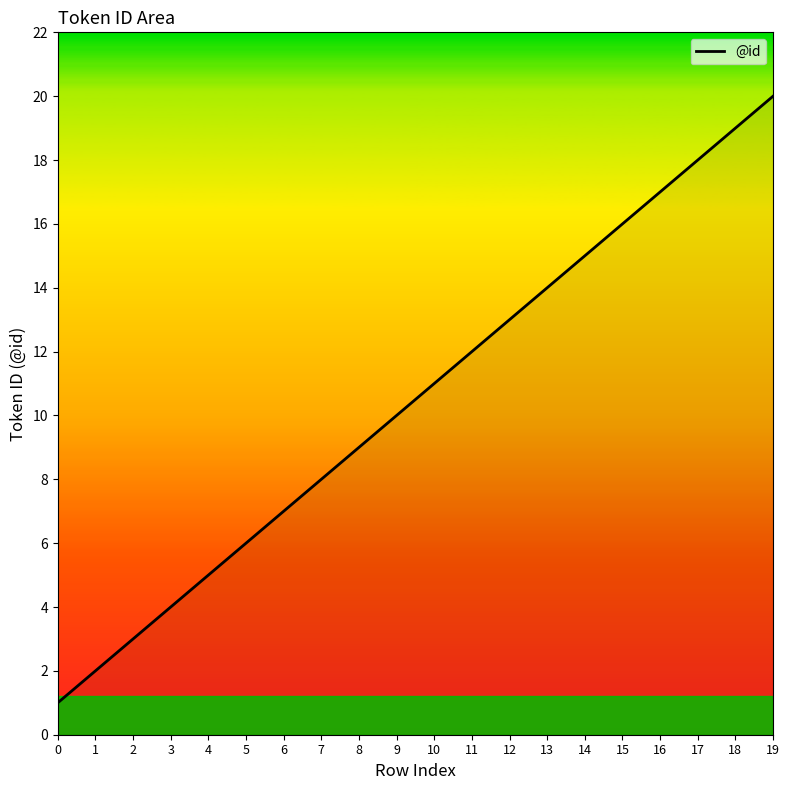

What is the change in value from 15 to 17?

+2